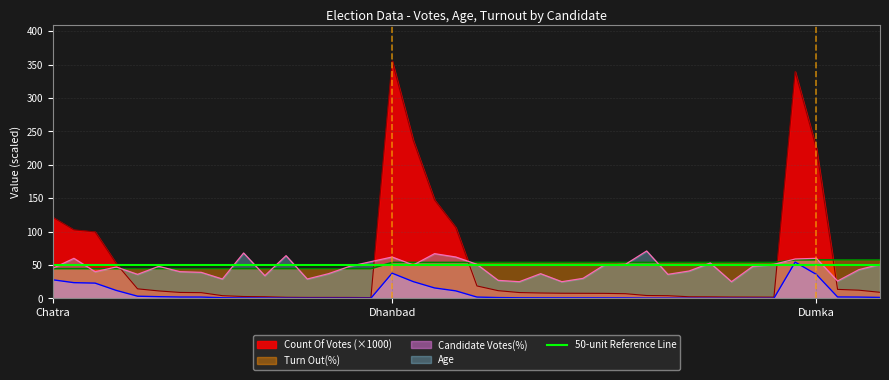

How many values in the Turn Out(%) series exceed 53?

24